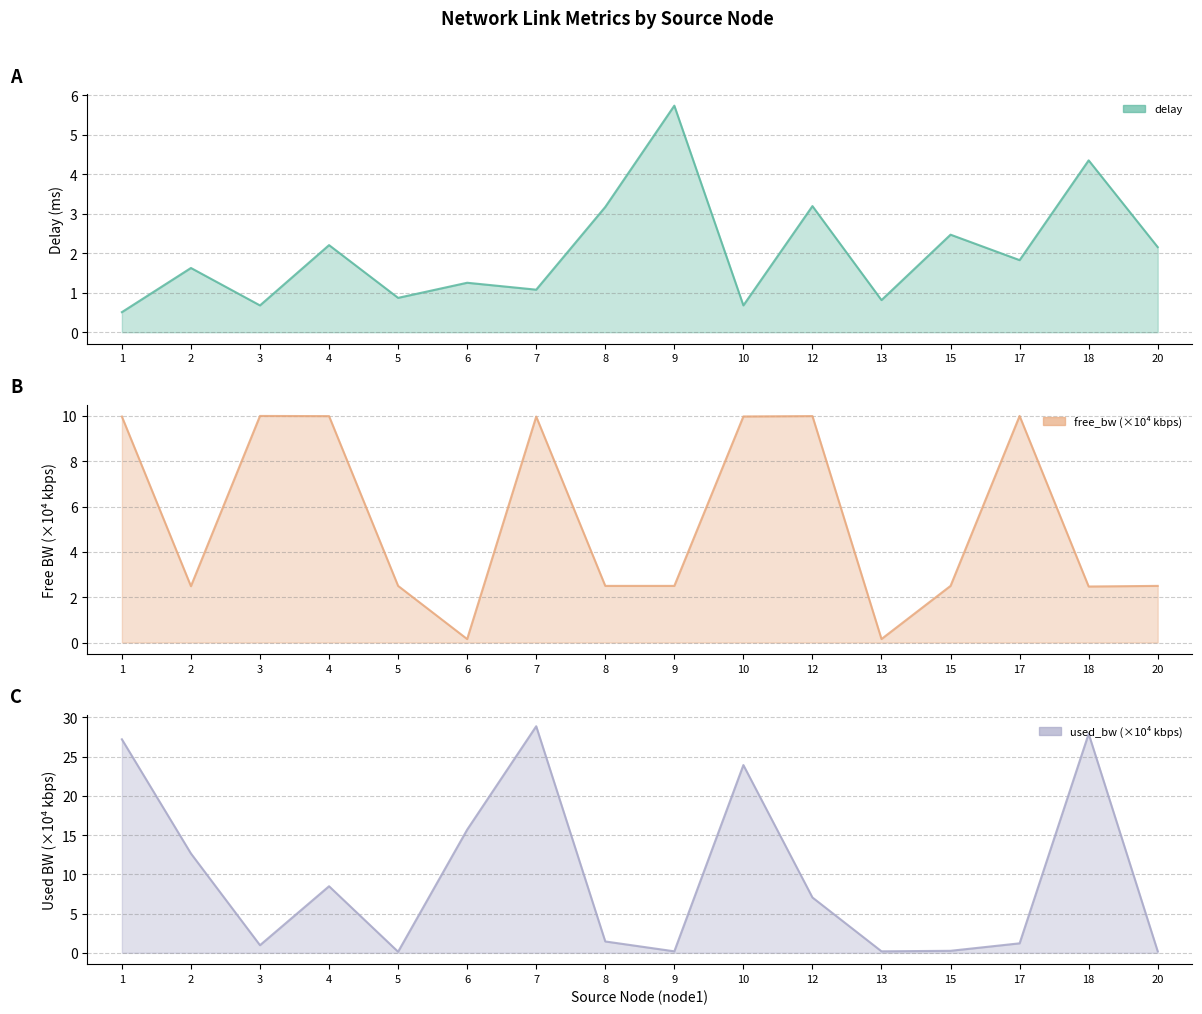

What is the total value across all series at 8?

7.1